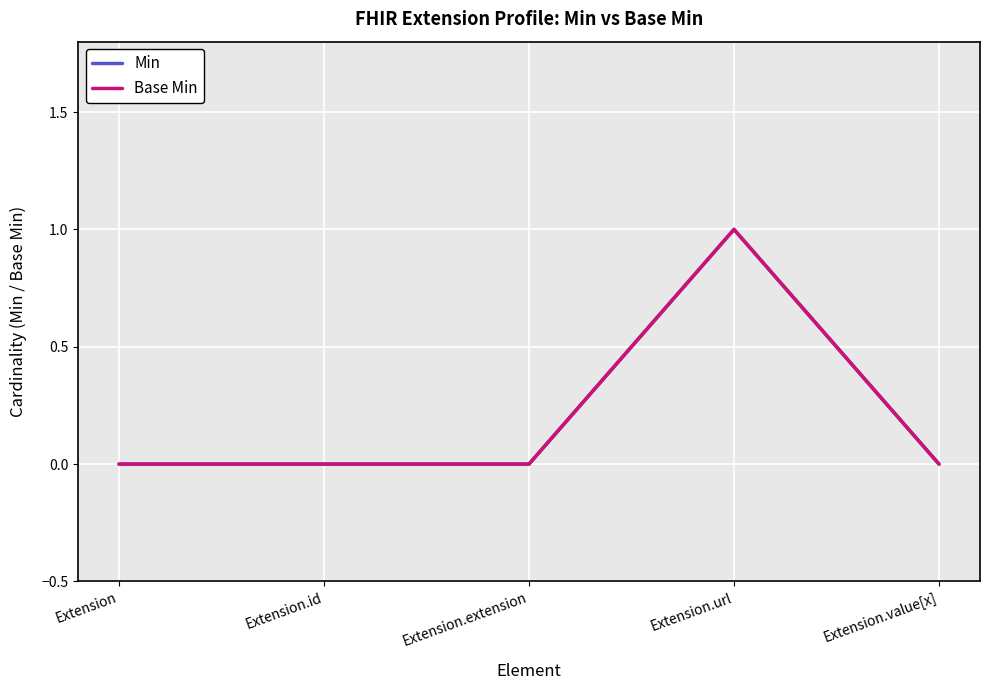

True or false: Base Min and Min intersect in this chart.

False